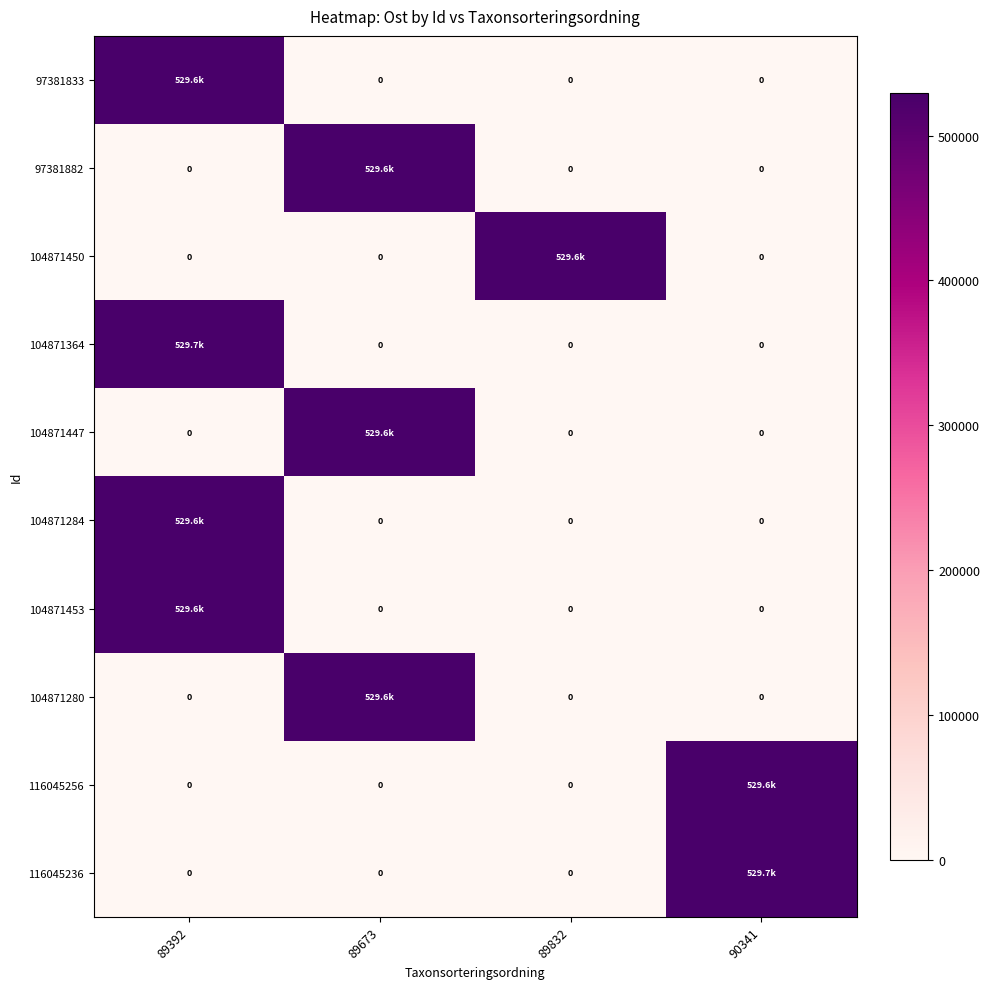

What is the average value of the 116045256 series?

132412.5